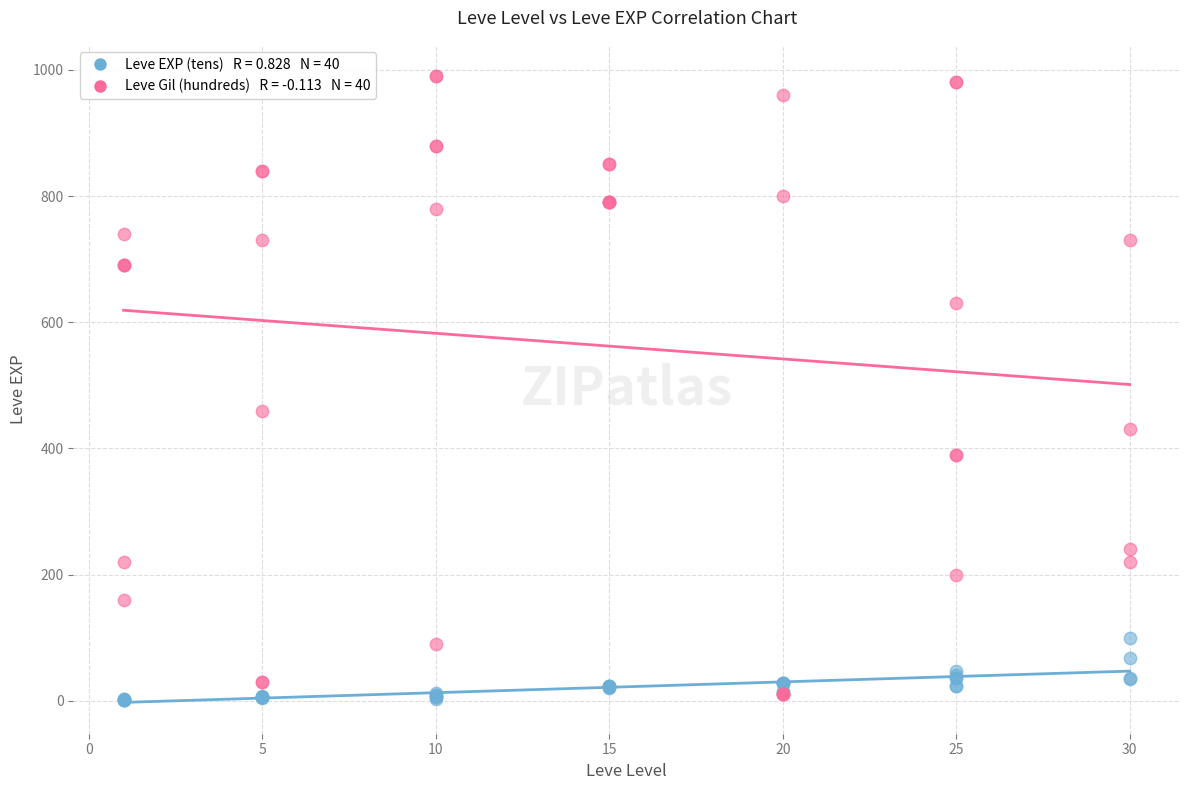

Across all series, what Y value is closest to 495?

460